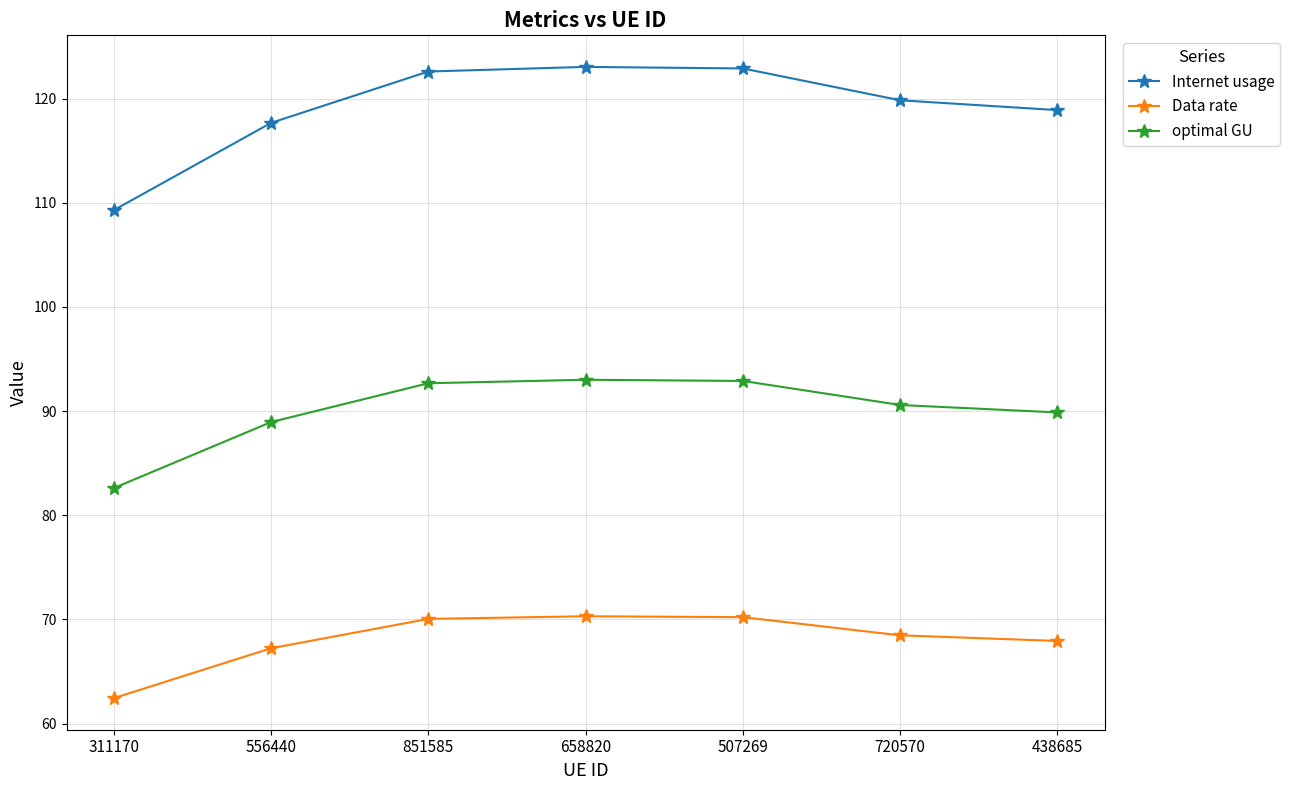

The value of Data rate at 720570 is 68.5. True or false?

True